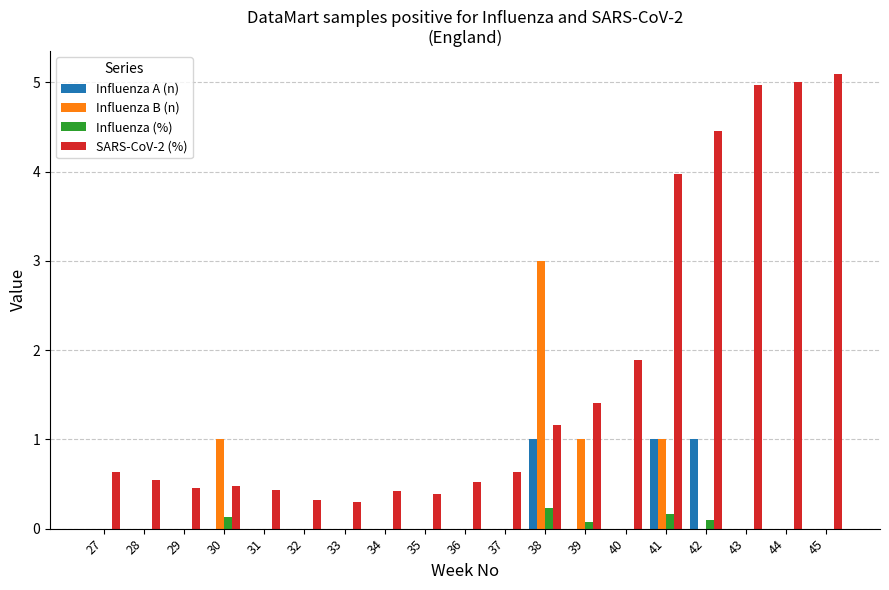

How many groups of bars are there?

19